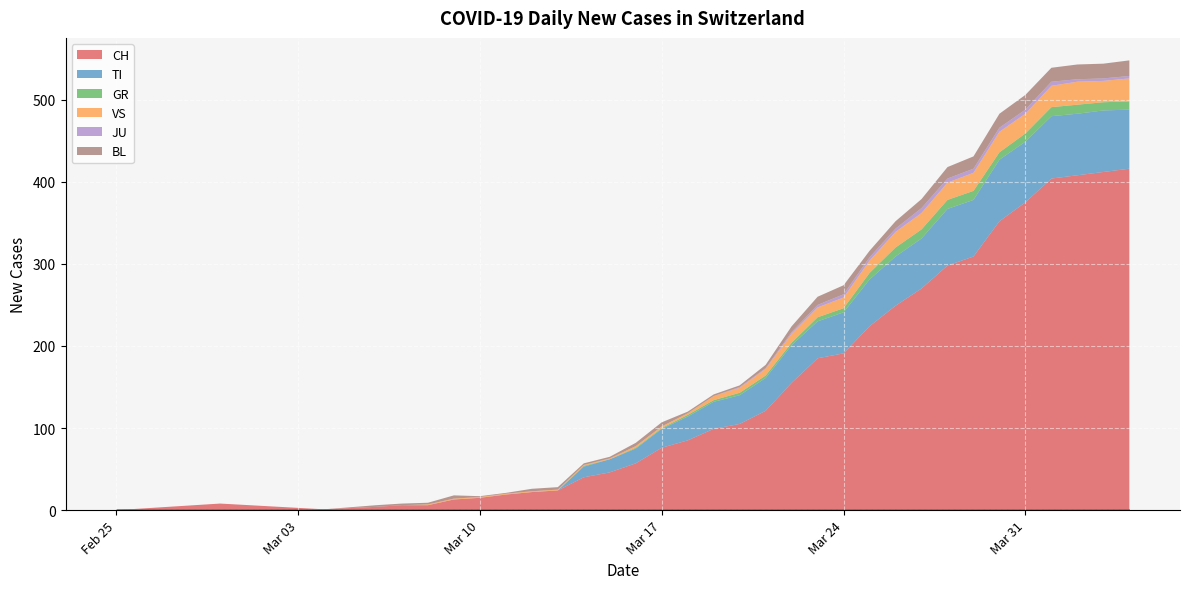

Which series has the widest spread of values?

CH